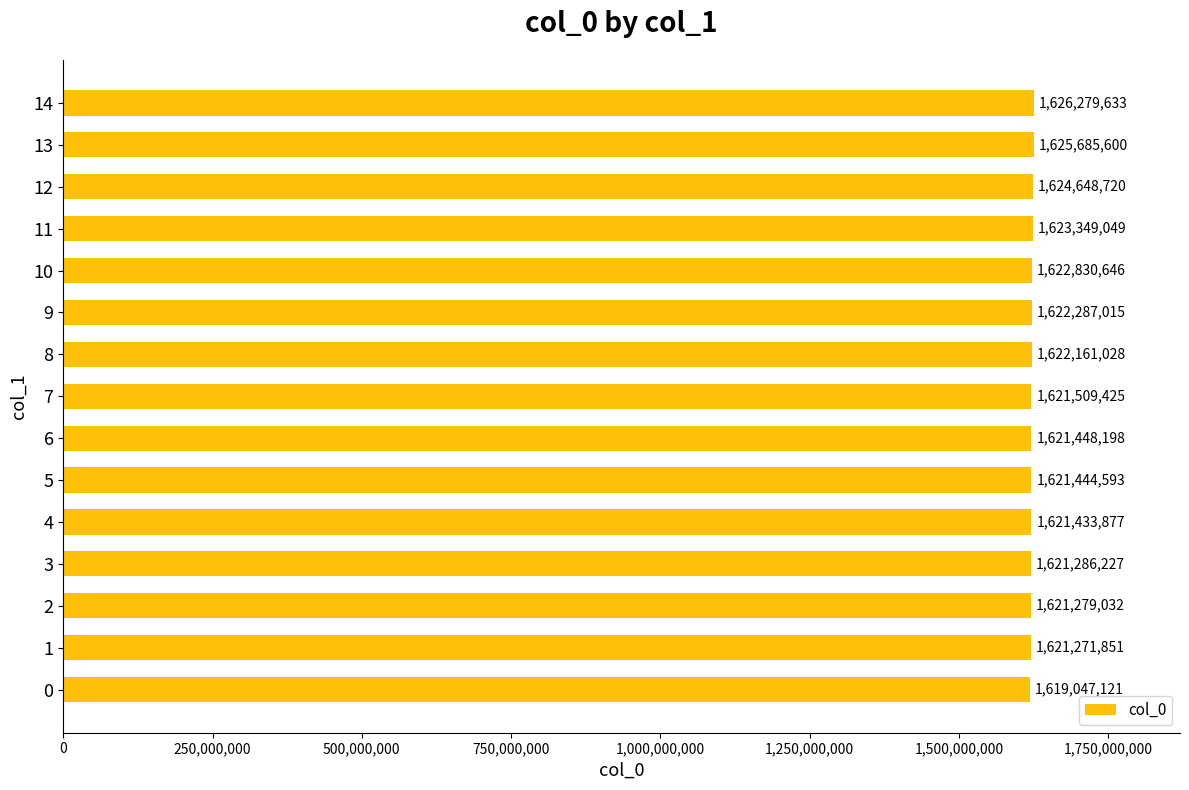

What is the difference between the maximum and minimum values?

7232512